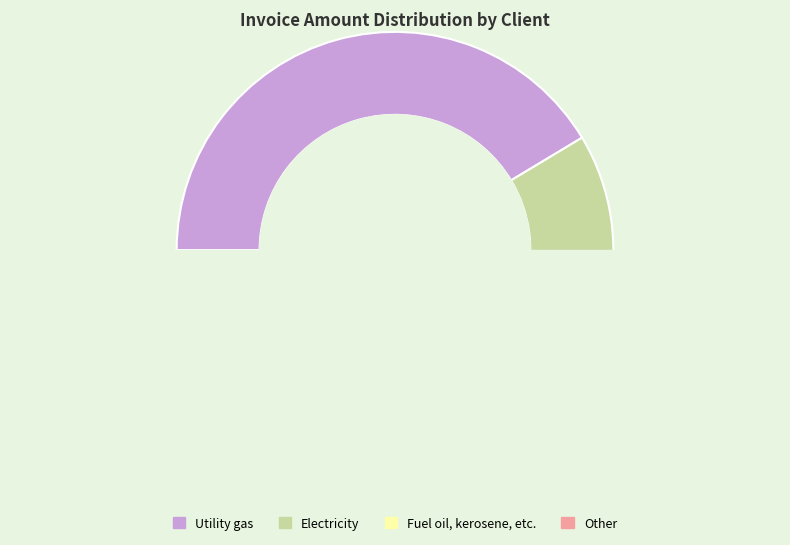

Does Product  5 (Term 12 - client_175) represent more than half of the total?

Yes